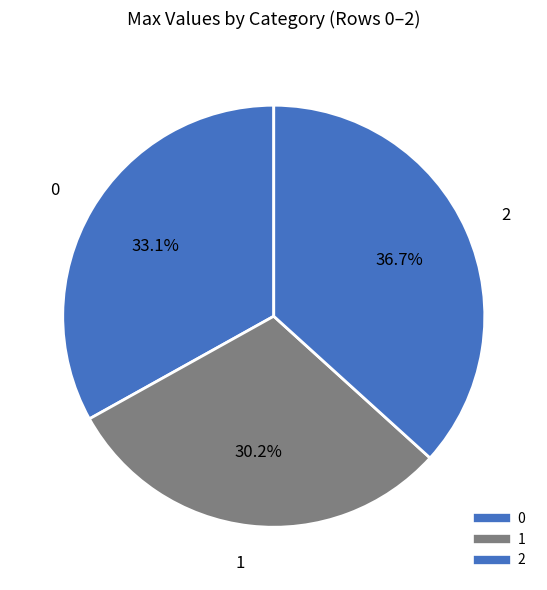

Which category has the biggest portion of the pie?

2